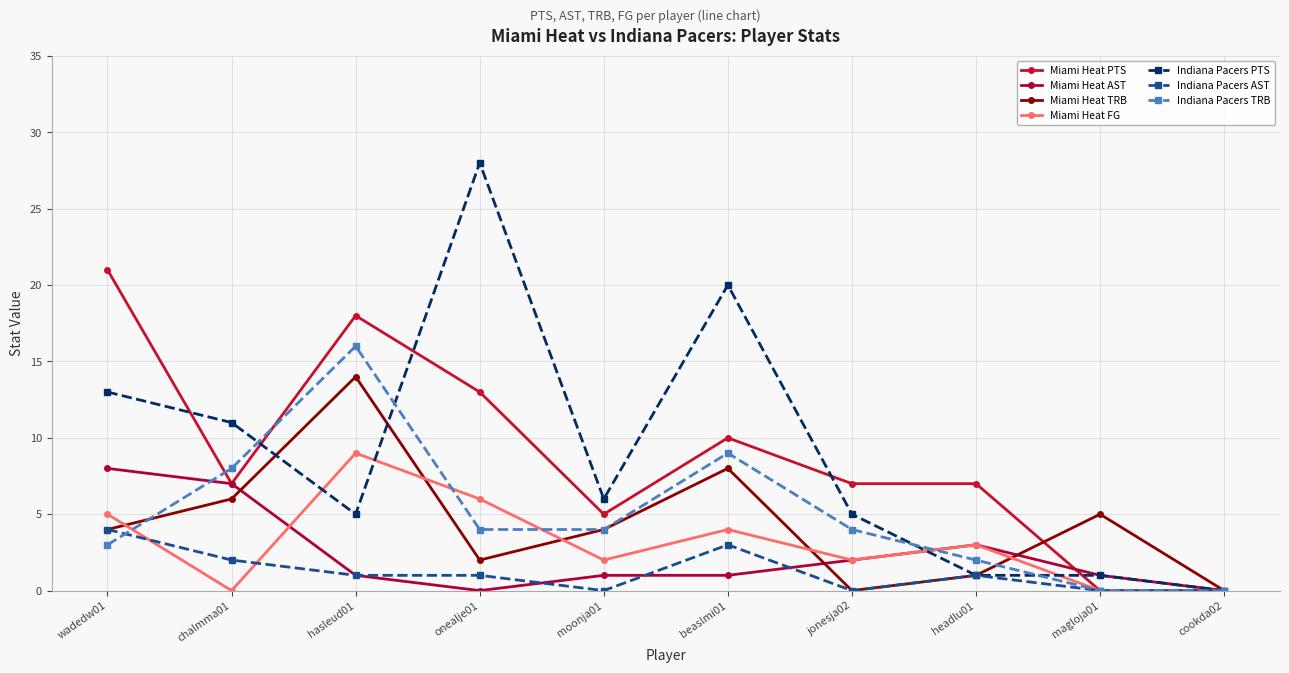

At which label is Miami Heat PTS closest to 10?

beaslmi01